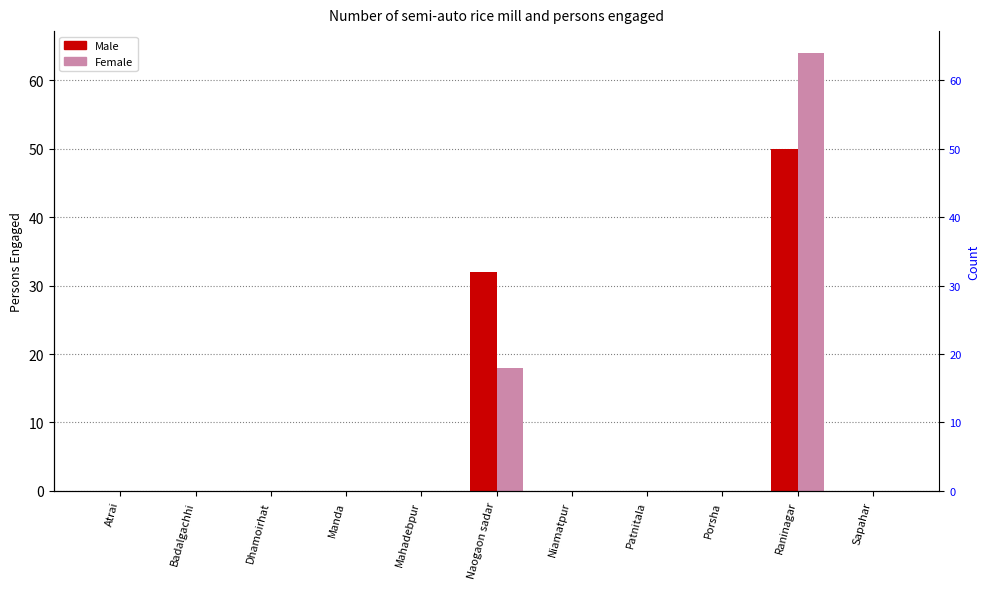

What is the label of the 9th bar from the left?

Porsha